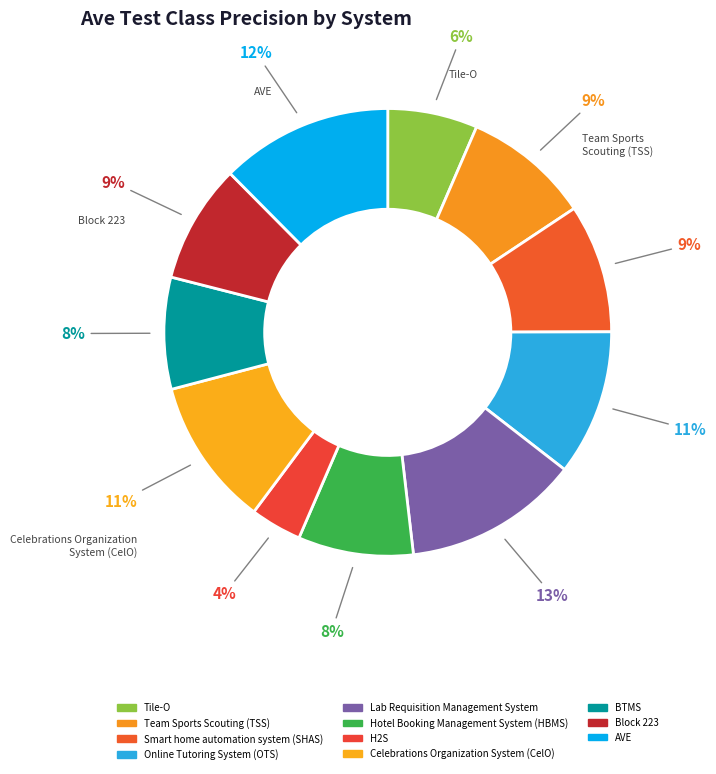

To the nearest percent, what percentage of the pie is Tile-O?

6%